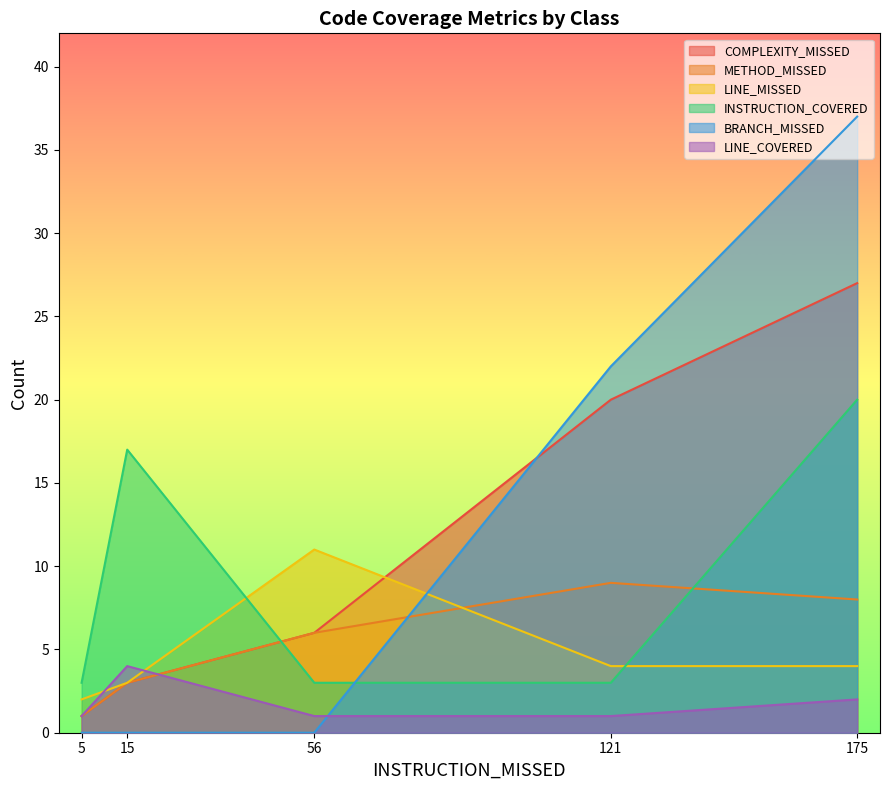

How many intersections are there between INSTRUCTION_COVERED and COMPLEXITY_MISSED?

1